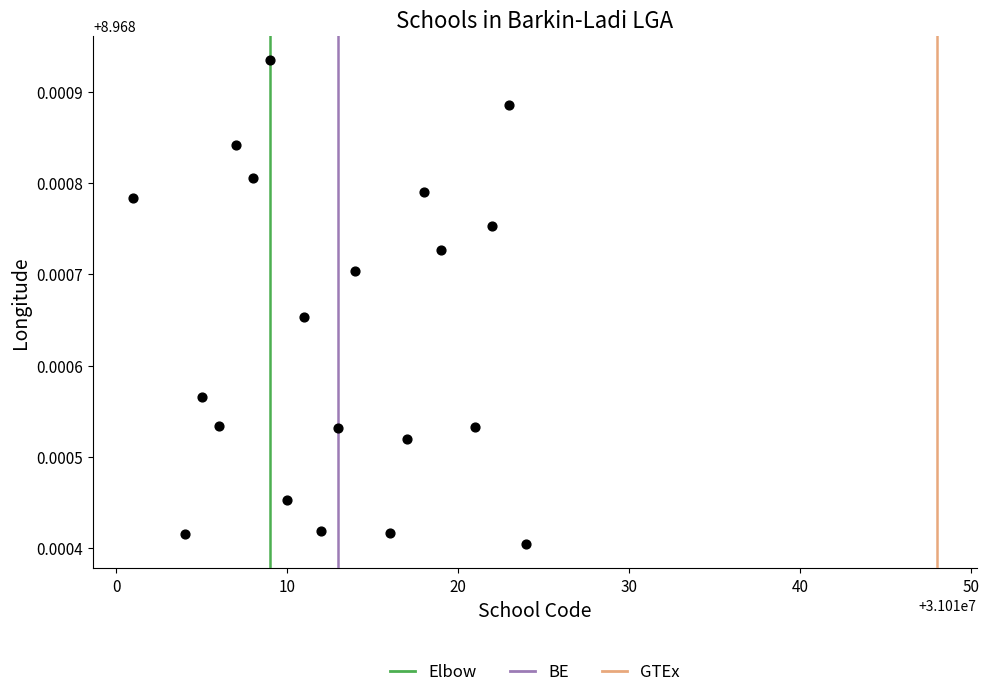

What is the range of X values (max minus min)?

23.0